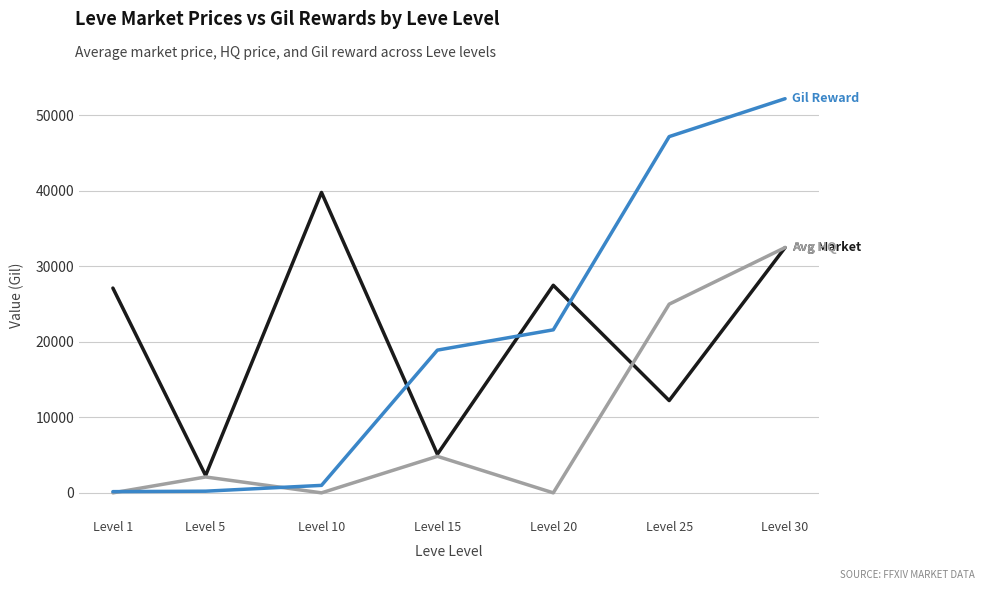

At which category does the chart reach its peak across all series?

Level 30